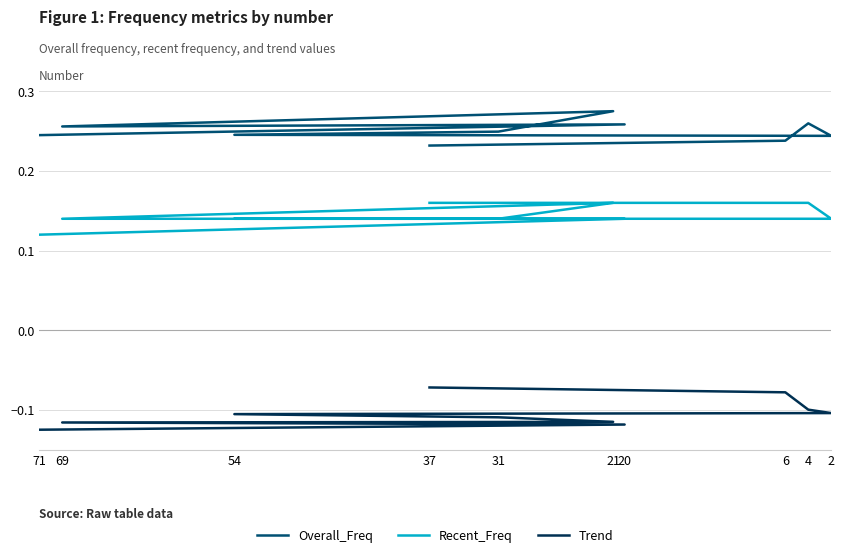

True or false: Recent_Freq has more than 1 interior local peaks.

False